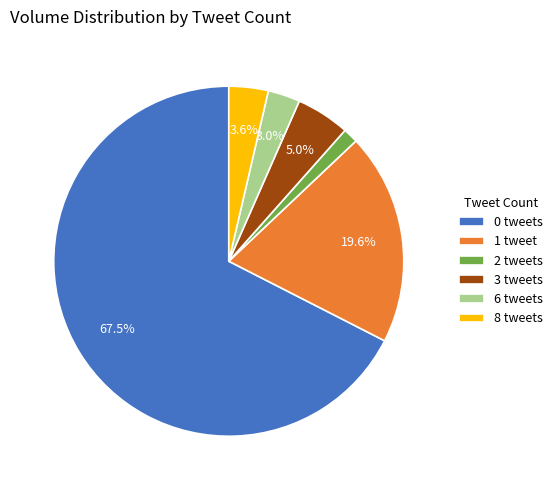

Do 1 tweet and 2 tweets together represent more than half of the pie?

No